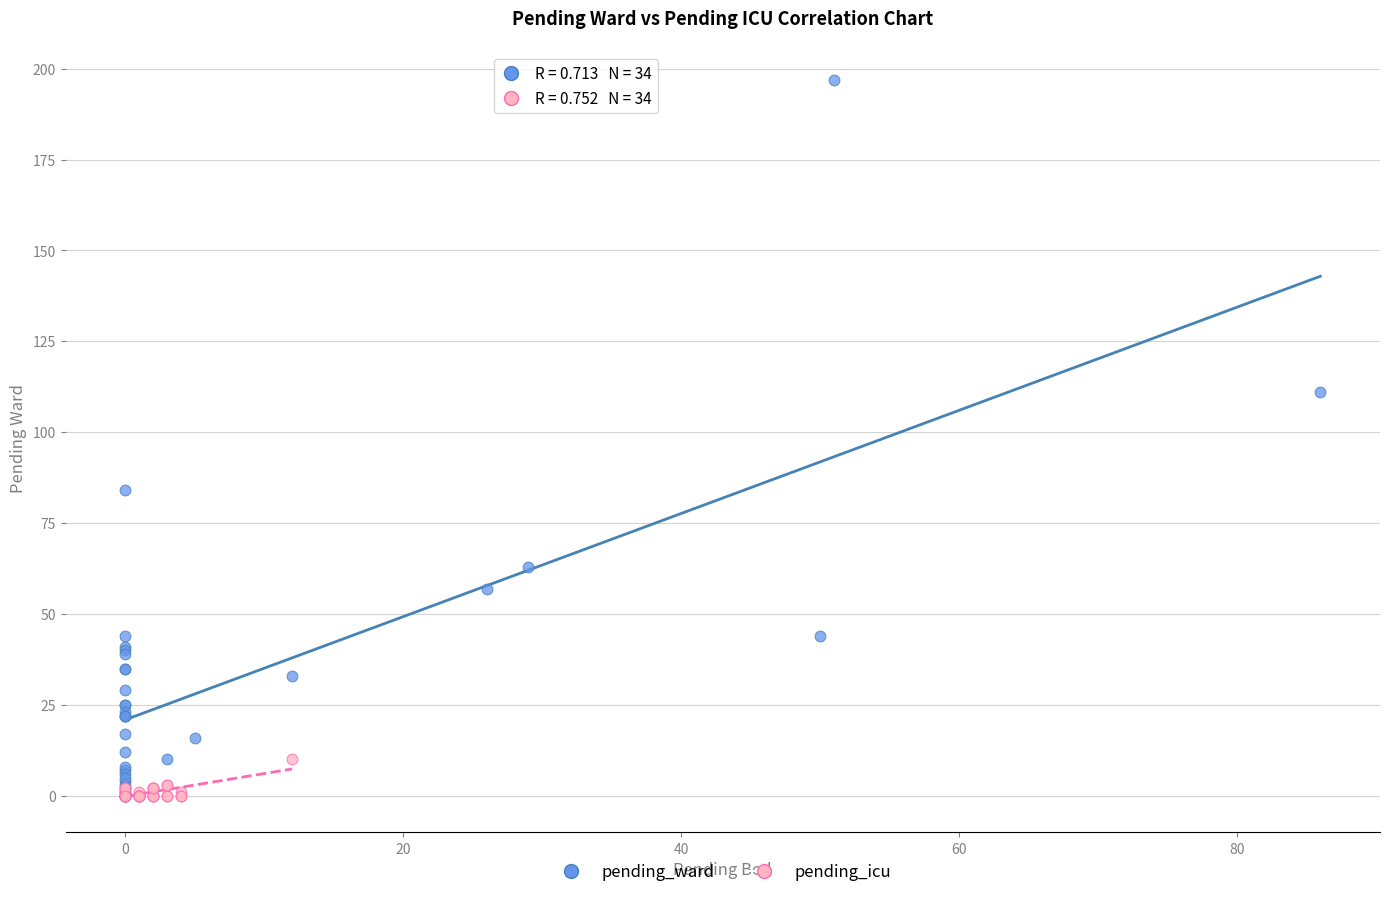

Which series reaches the maximum Y coordinate?

pending_ward